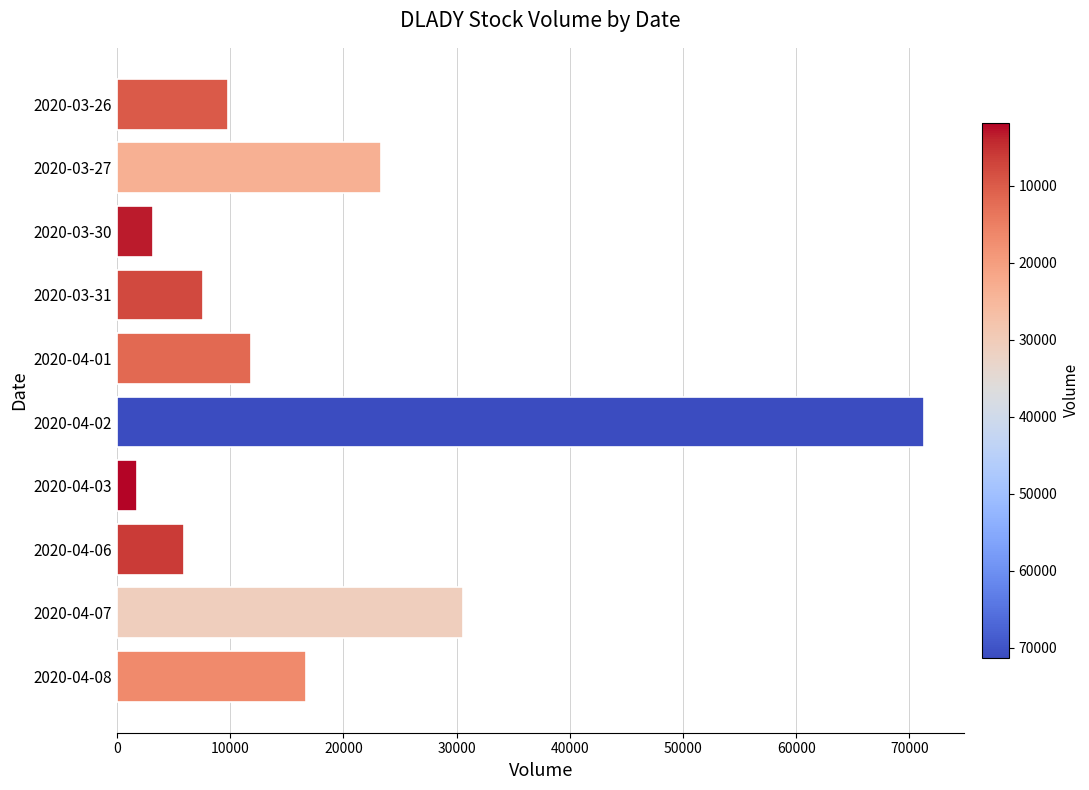

List the labels in order of value, smallest first.

2020-04-03, 2020-03-30, 2020-04-06, 2020-03-31, 2020-03-26, 2020-04-01, 2020-04-08, 2020-03-27, 2020-04-07, 2020-04-02